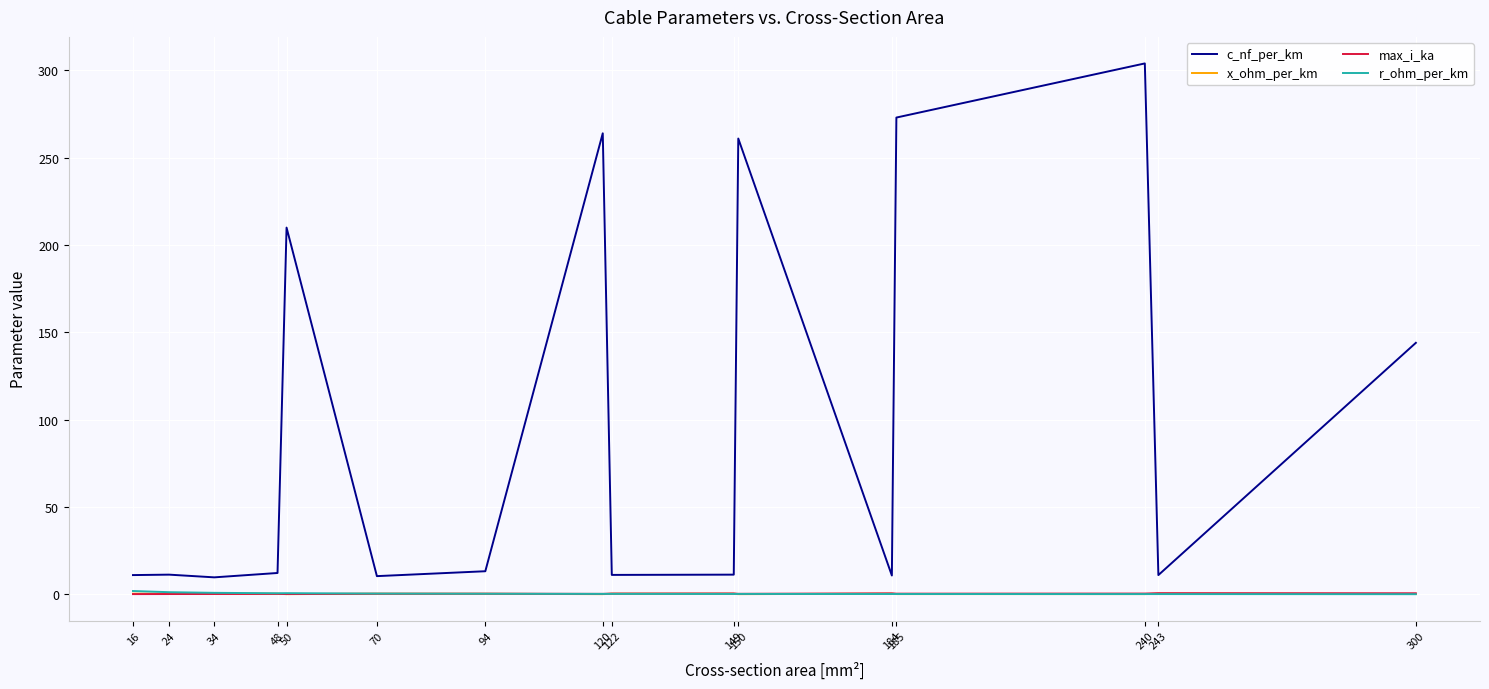

True or false: r_ohm_per_km and c_nf_per_km intersect in this chart.

False